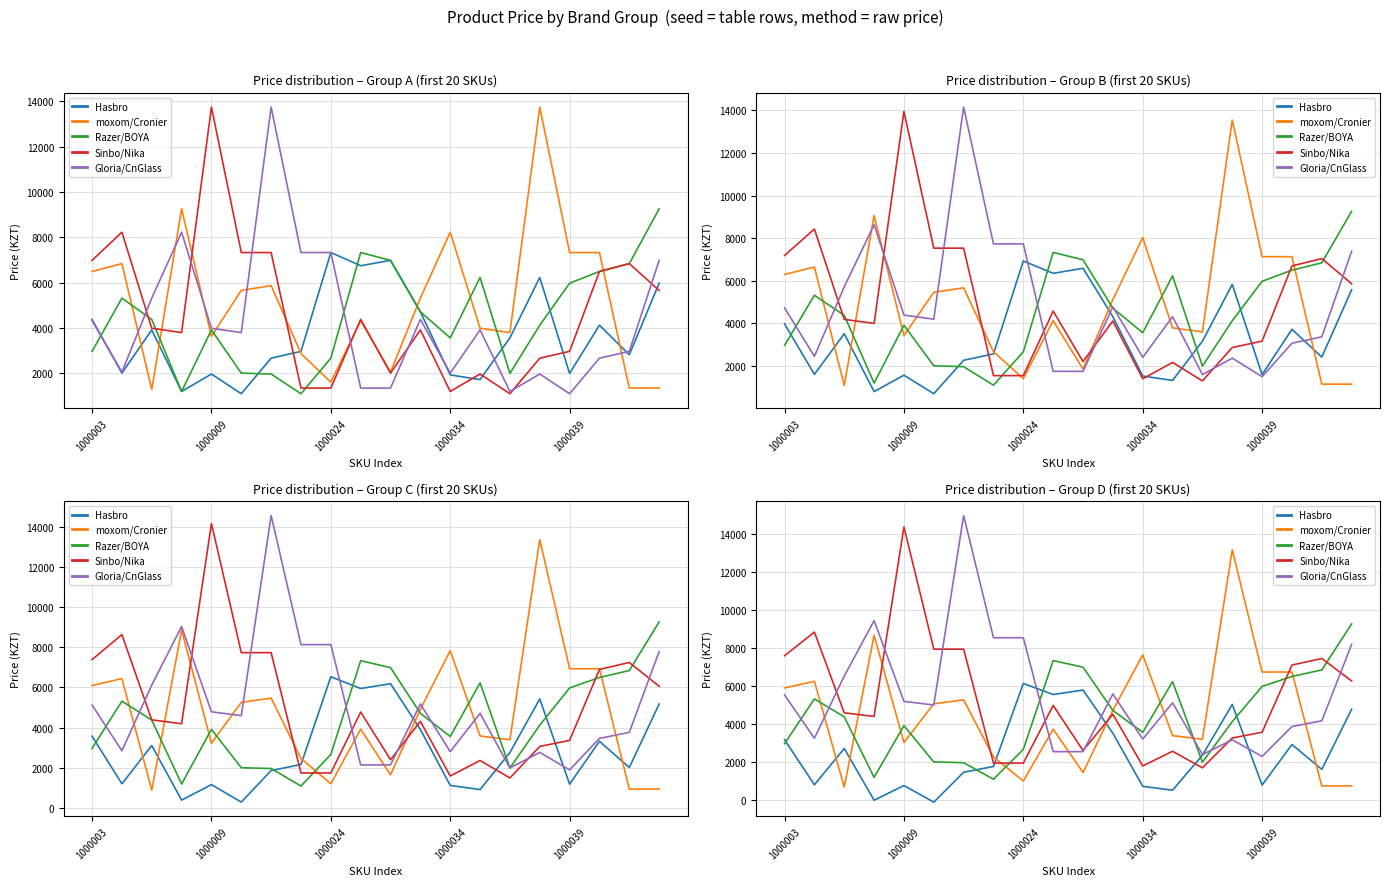

True or false: Sinbo/Nika has more than 1 interior local peaks.

True